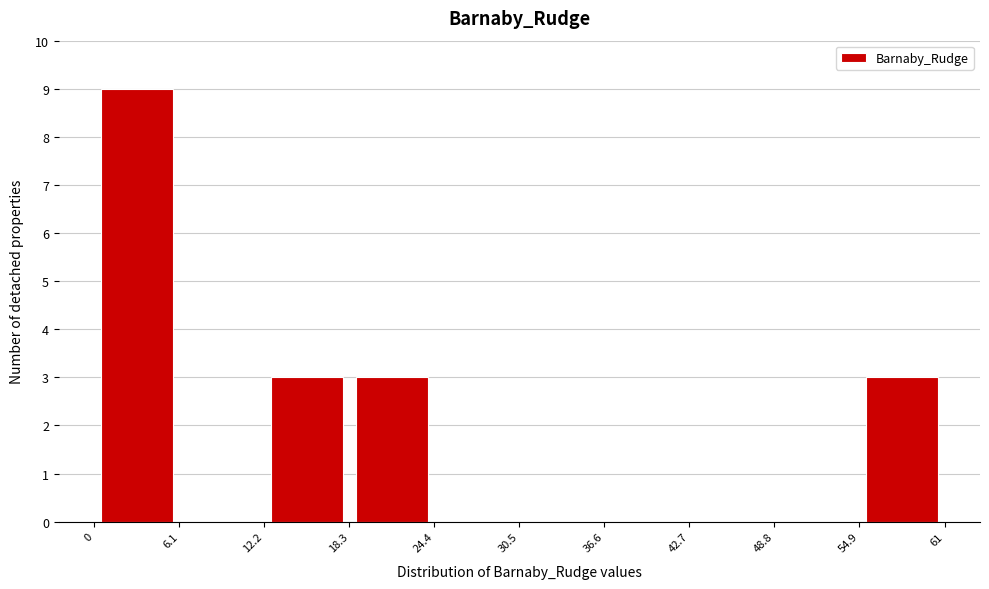

What is the height of the bar covering 18.3 to 24.4 on the x-axis? The values are not printed on the chart, so give them approximately, as read against the axis.

3